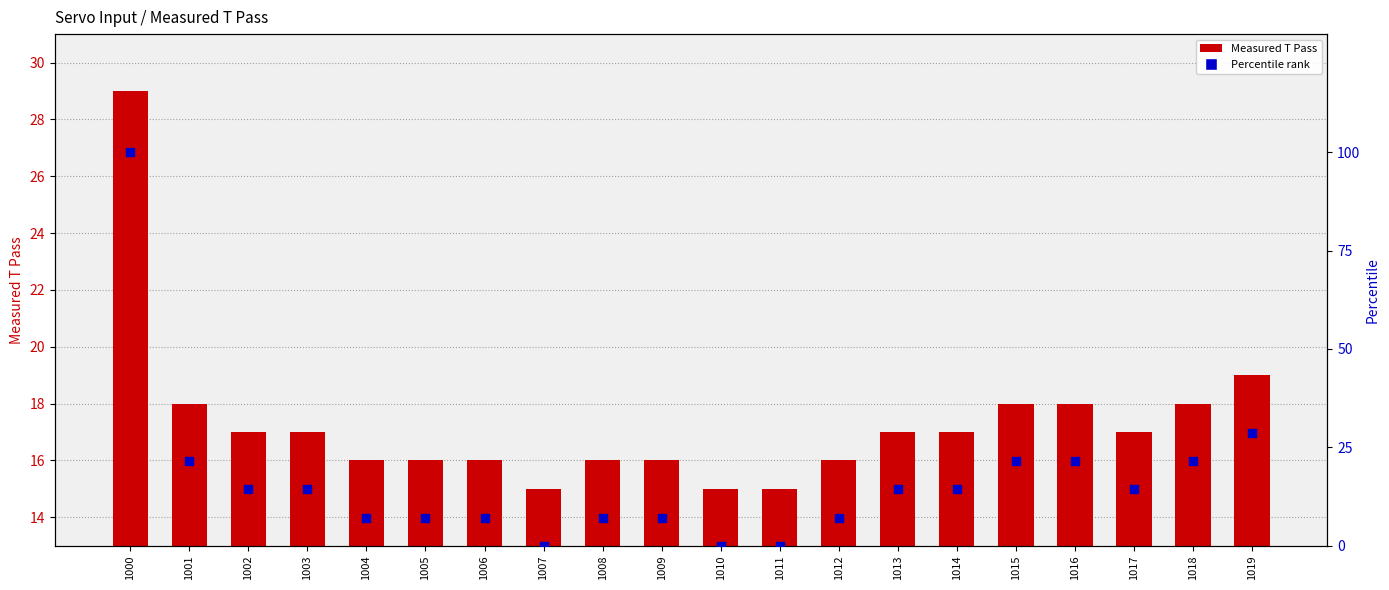

Which series has the widest spread of Y values?

Percentile rank